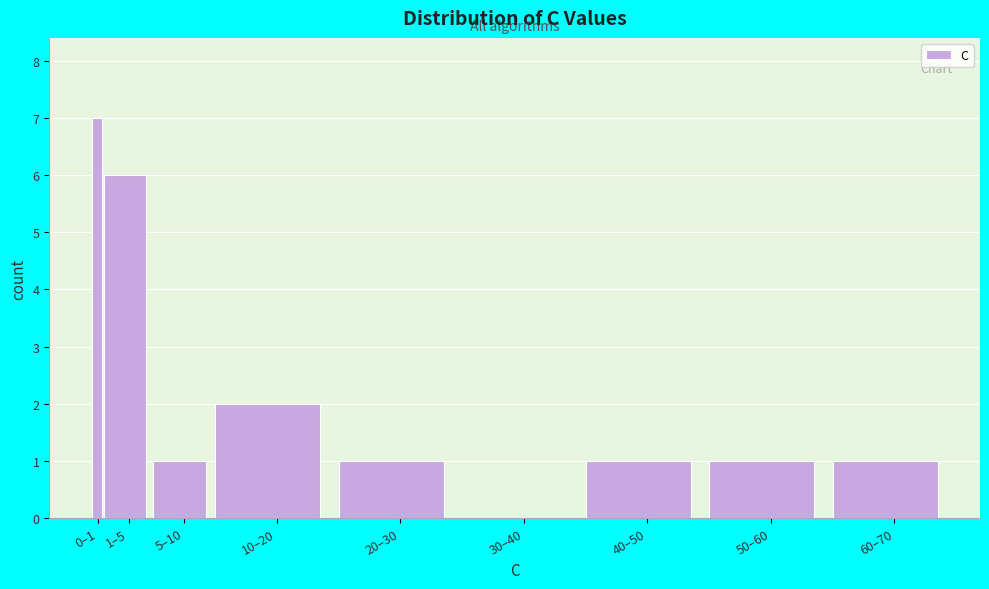

Reading left to right, list all the values displayed in this chart.

0–1=7	1–5=6	5–10=1	10–20=2	20–30=1	30–40=0	40–50=1	50–60=1	60–70=1